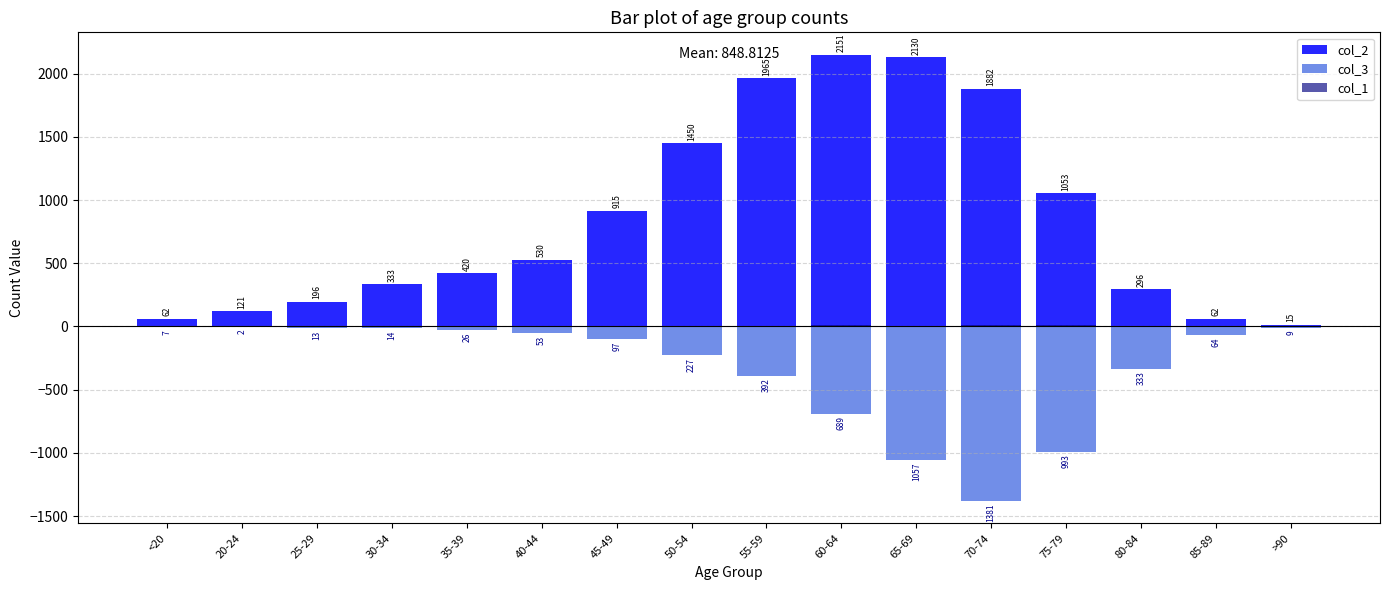

Which series changed the most between 65-69 and >90?

col_2